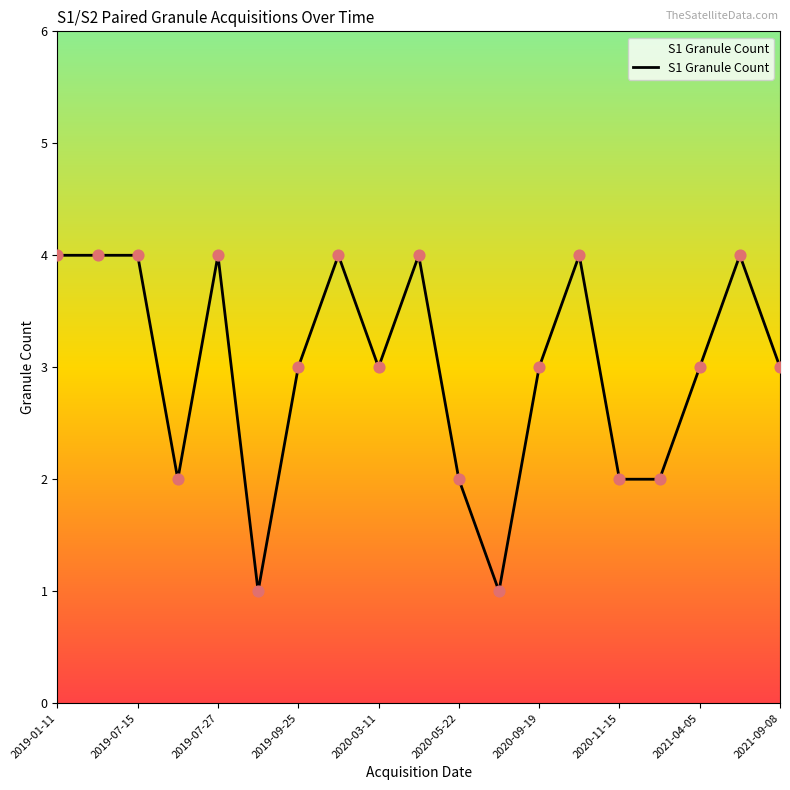

What is the greatest value displayed?

4